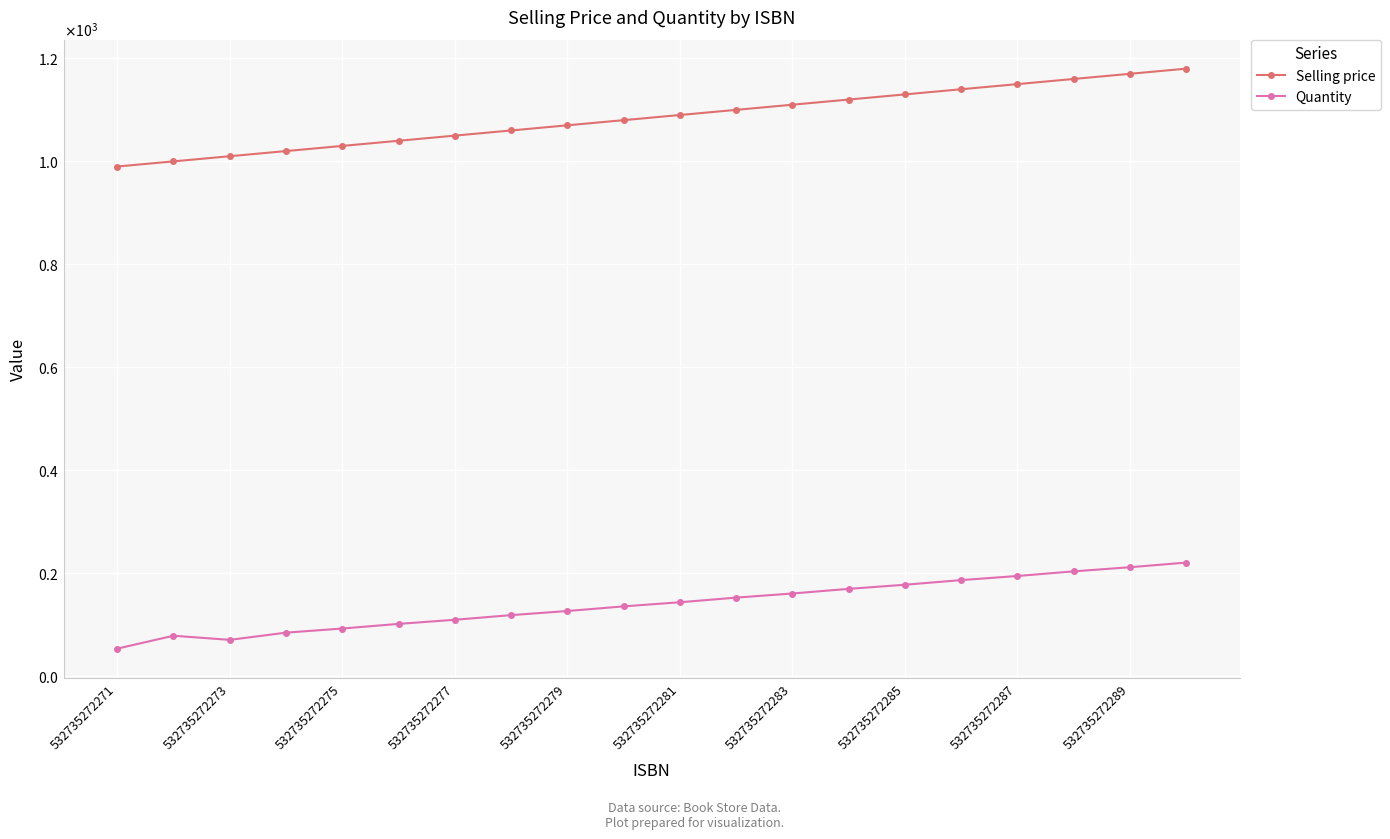

What is the difference between the maximum and minimum values in the Quantity series?

167